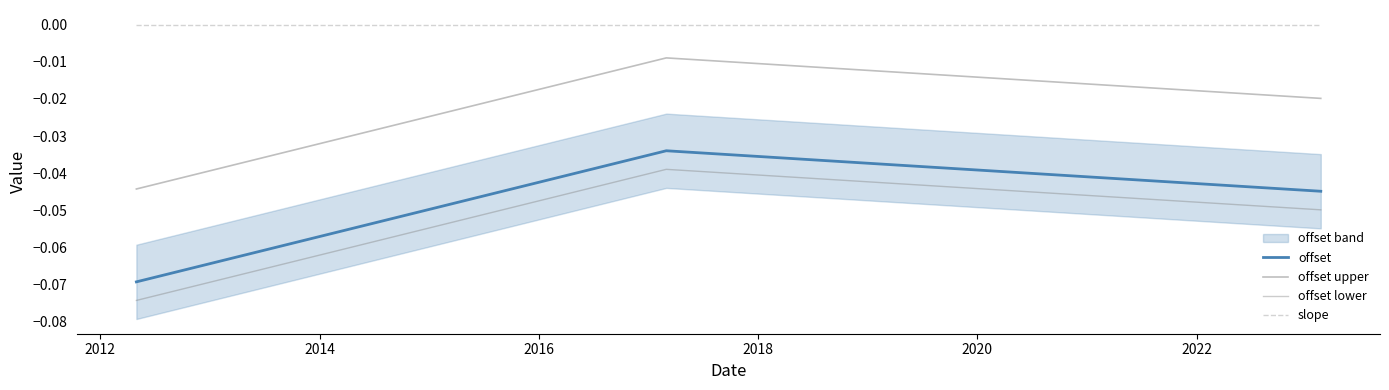

List the series in order of their peak value, highest first.

slope, offset upper, offset, offset lower